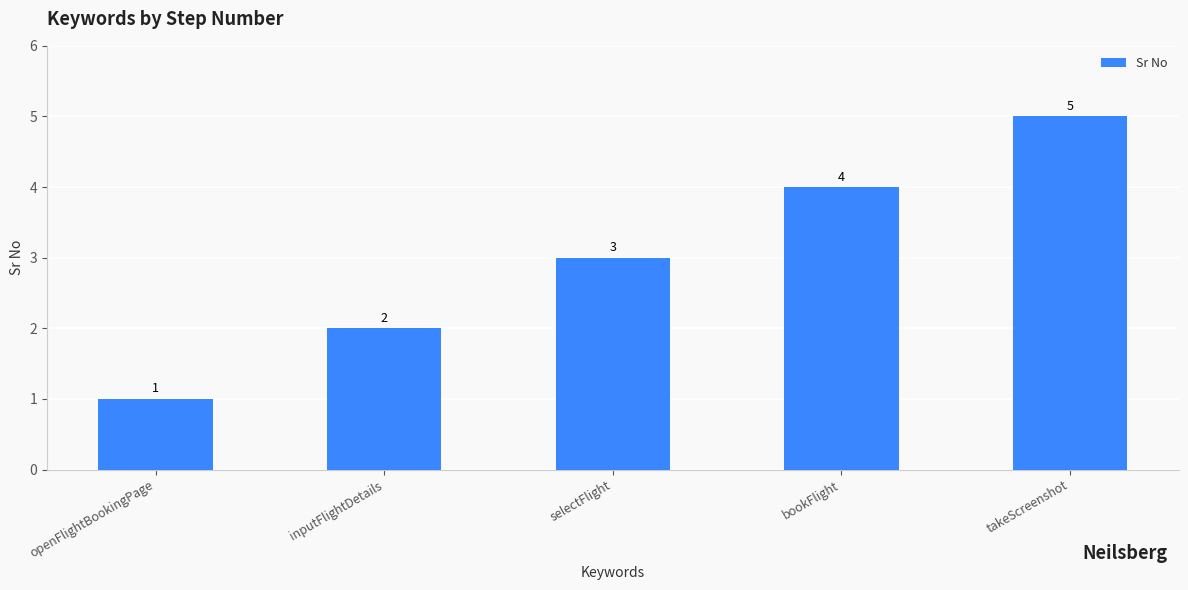

How many data points are less than 3?

2